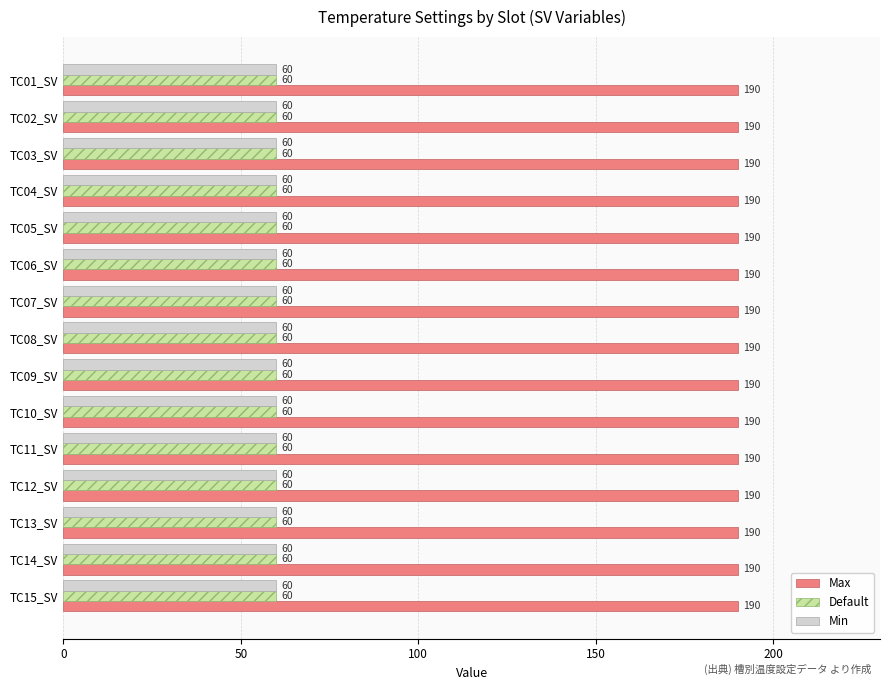

Is the value of Max at TC07_SV greater than the value of Min at TC04_SV?

Yes